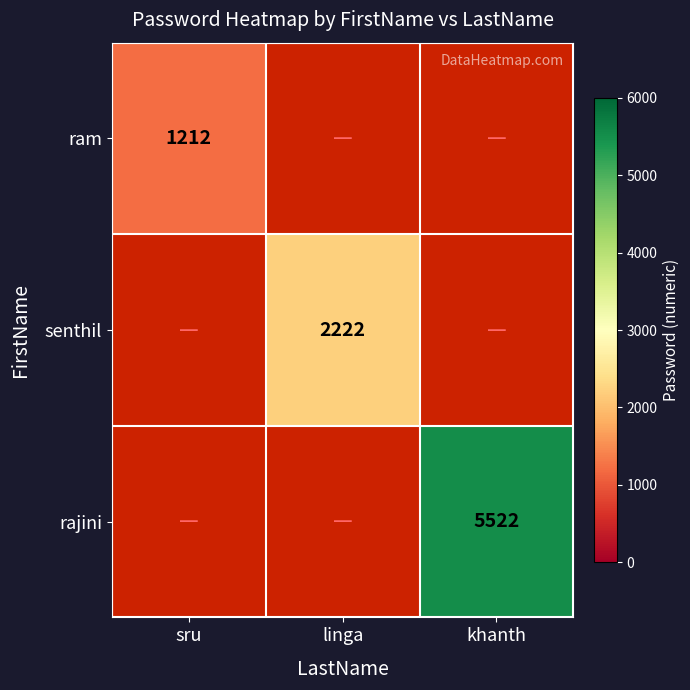

True or false: ram has a value of 763.5 at sru.

False